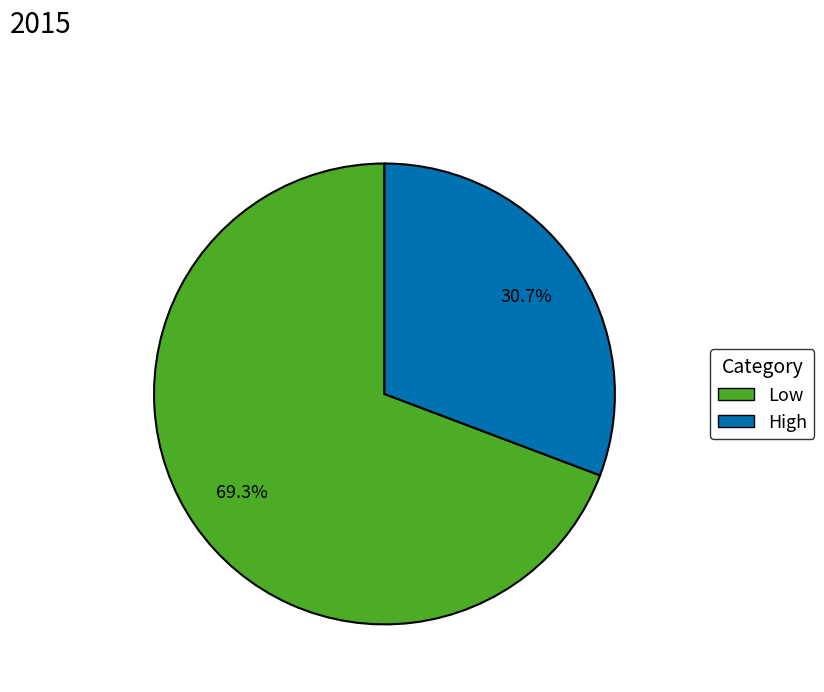

Between Low and High, which is larger?

Low